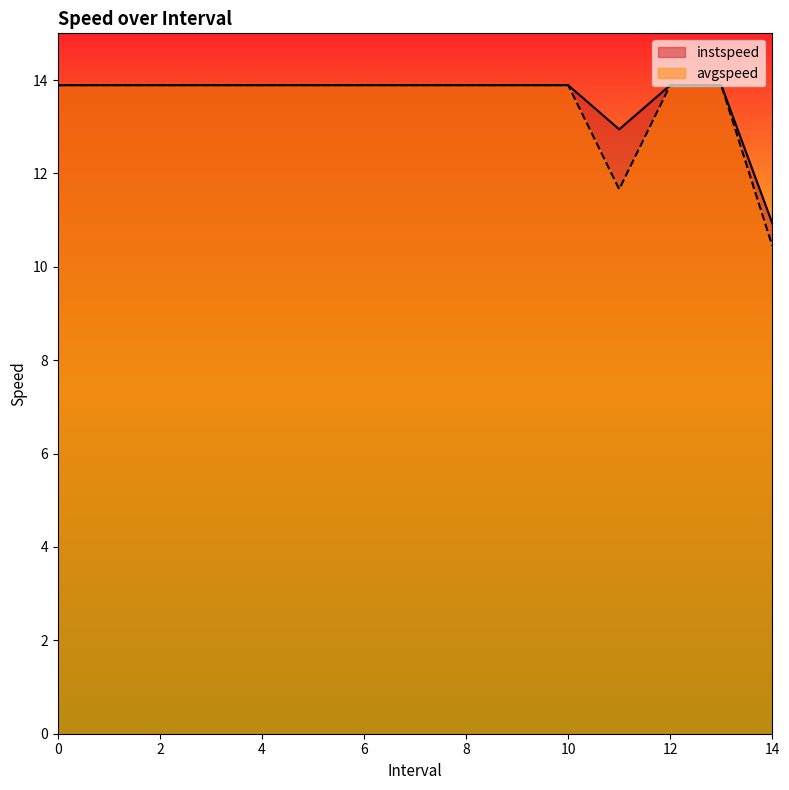

True or false: avgspeed and instspeed cross at least once.

False